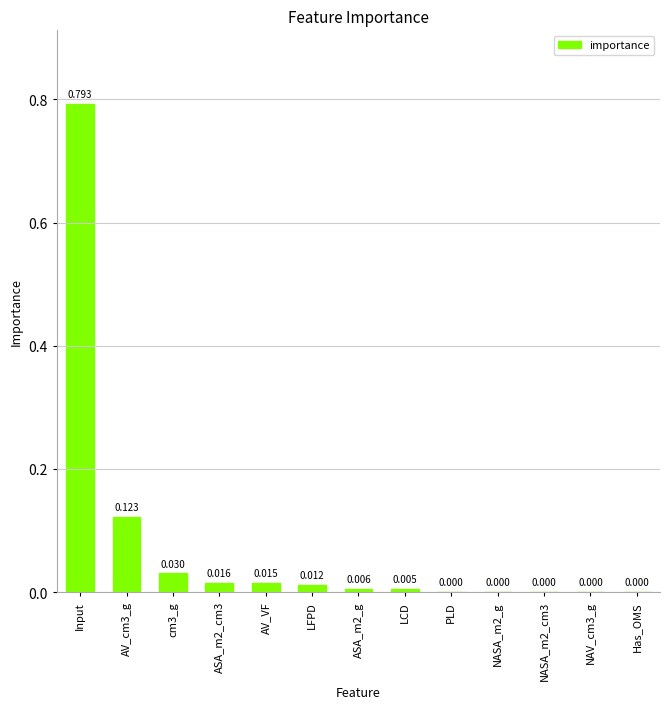

Which category has the highest value across all series?

Input